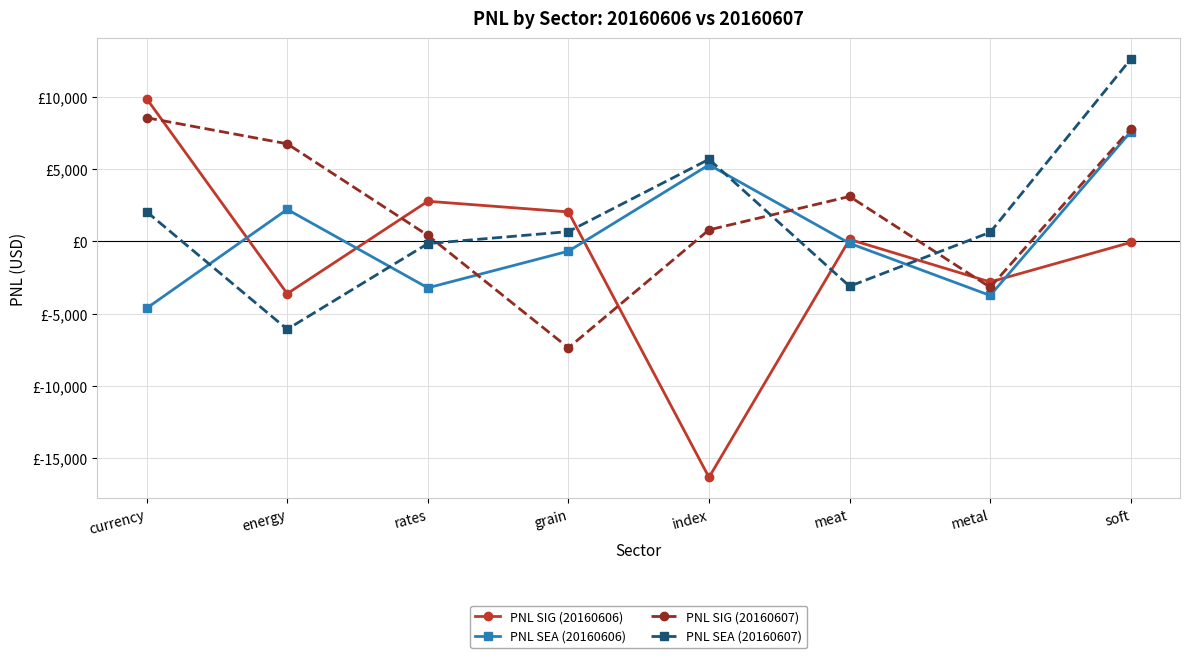

Does the chart have visible grid lines?

Yes